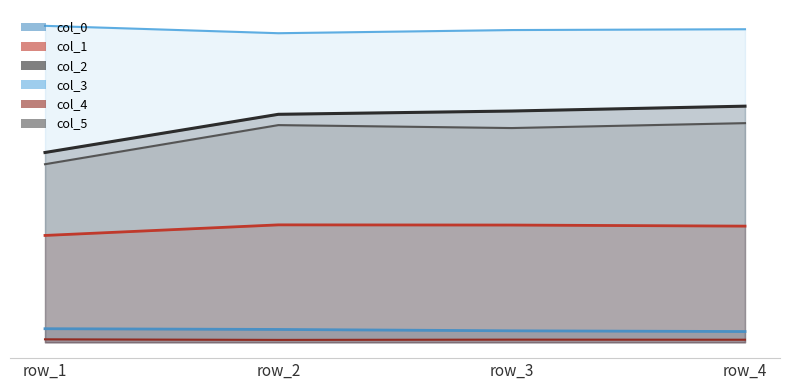

Between row_2 and row_3, which series saw the biggest shift?

col_2